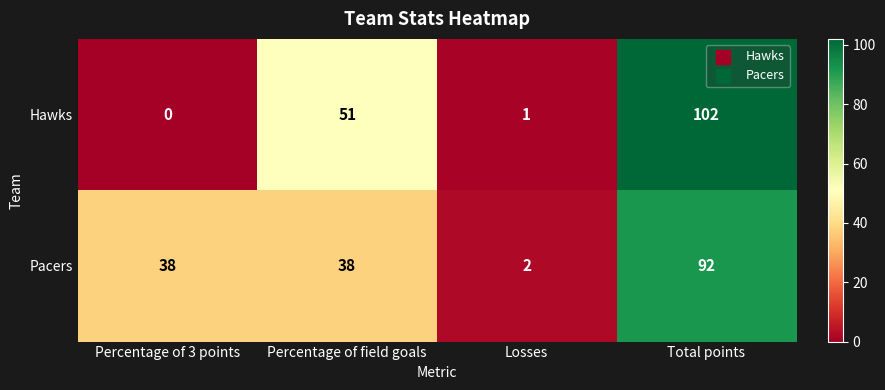

Is the value of Pacers at Percentage of 3 points greater than the value of Hawks at Percentage of 3 points?

Yes